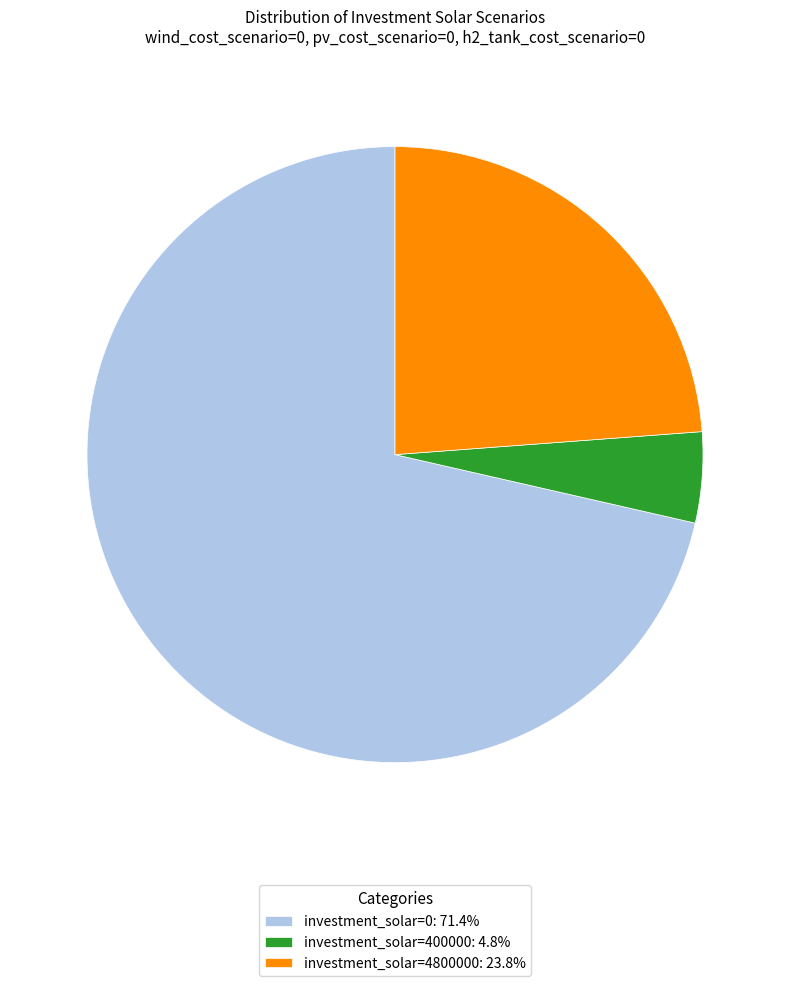

Does any single category account for the majority?

Yes